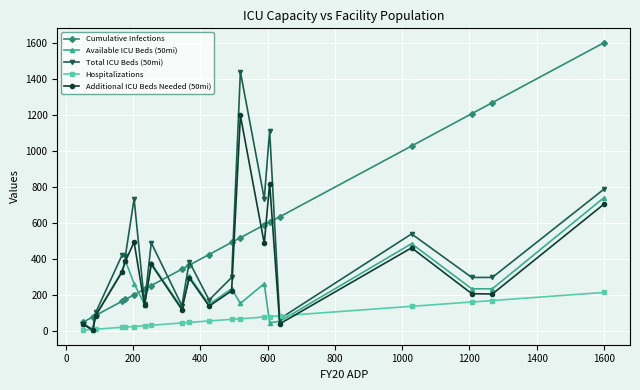

True or false: Total ICU Beds (50mi) has more than 1 interior local peaks.

True